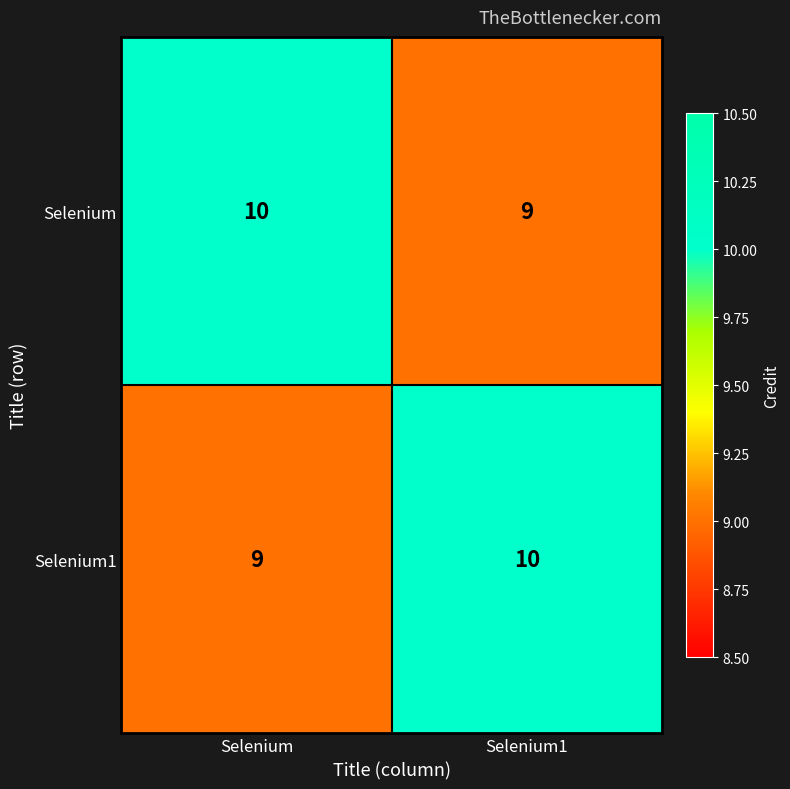

The Selenium1 series shows 3 at Selenium1. True or false?

False